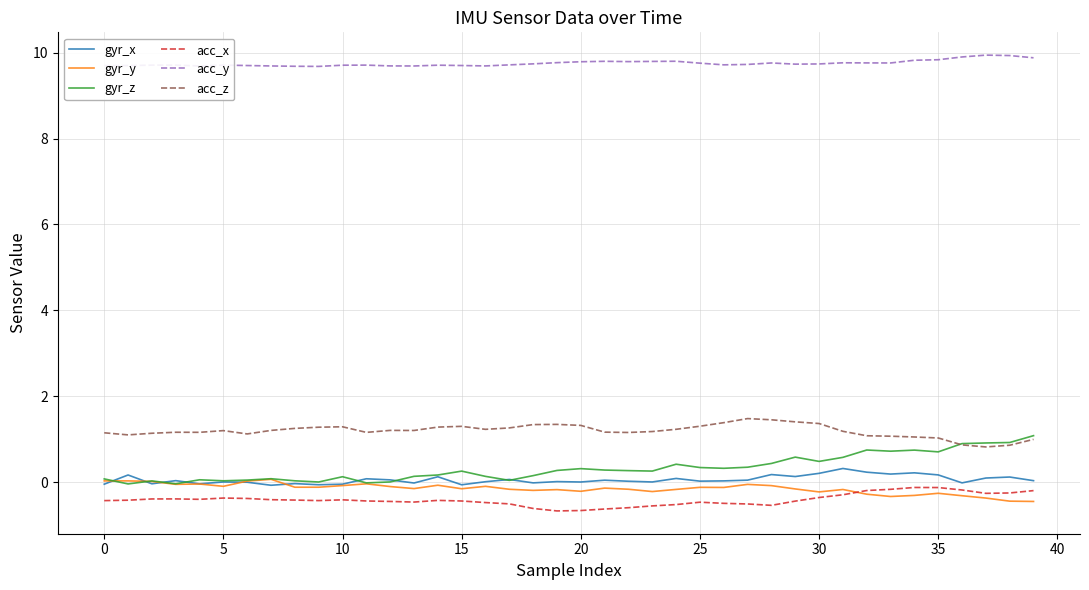

Which series has the largest total across all categories?

acc_y